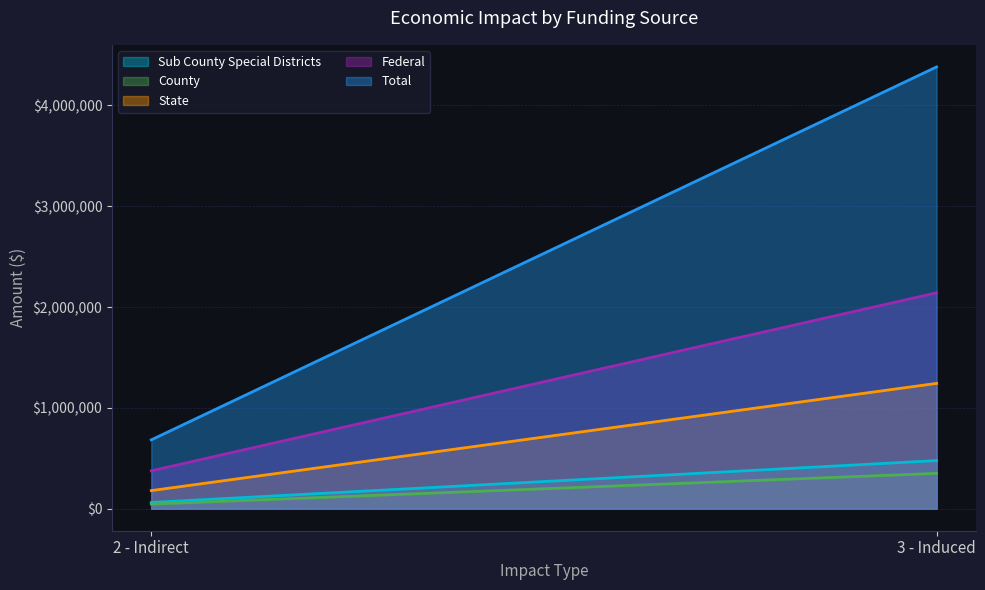

Where does the State series first go above 1242598?

3 - Induced